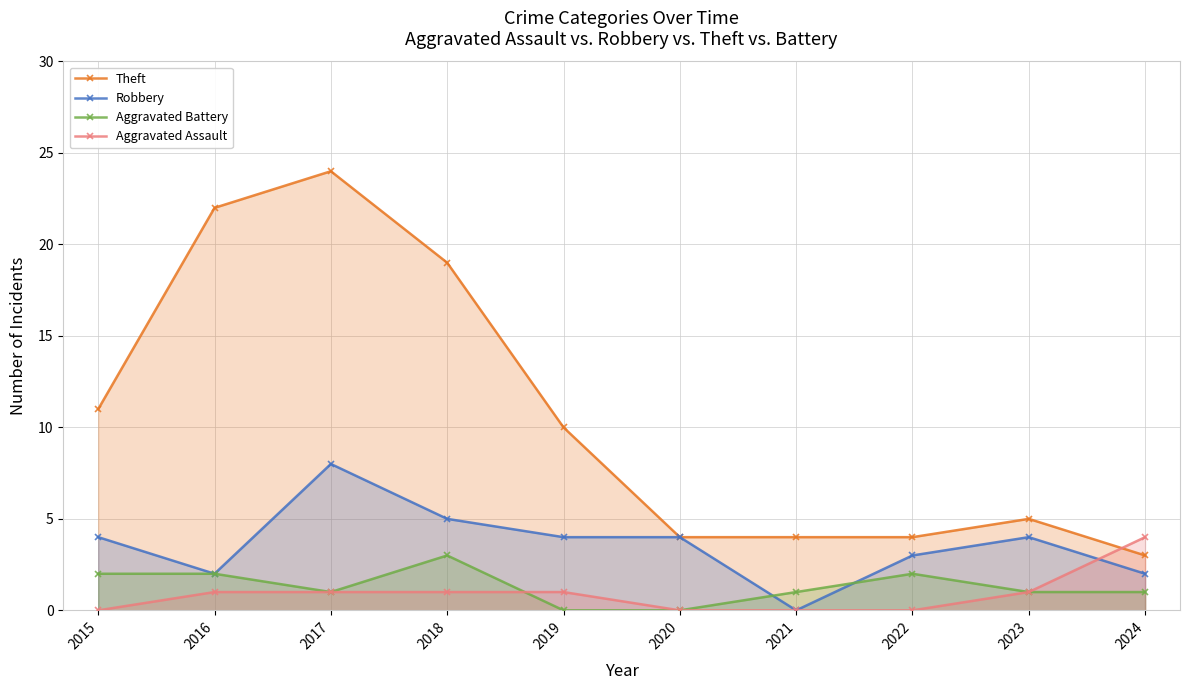

What is the average value of the Robbery series?

4